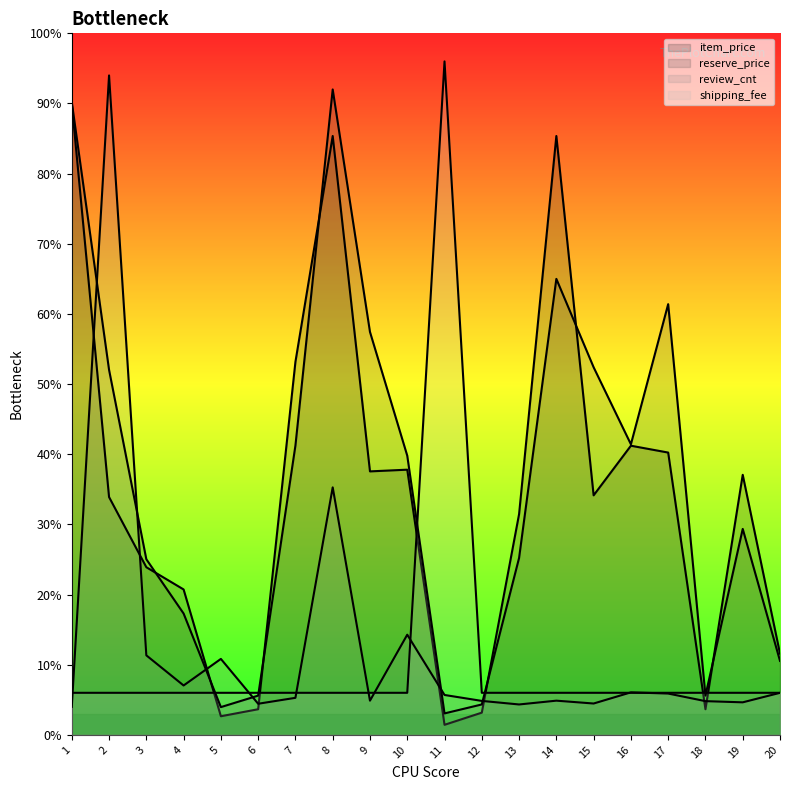

At which label does review_cnt reach its minimum?

1